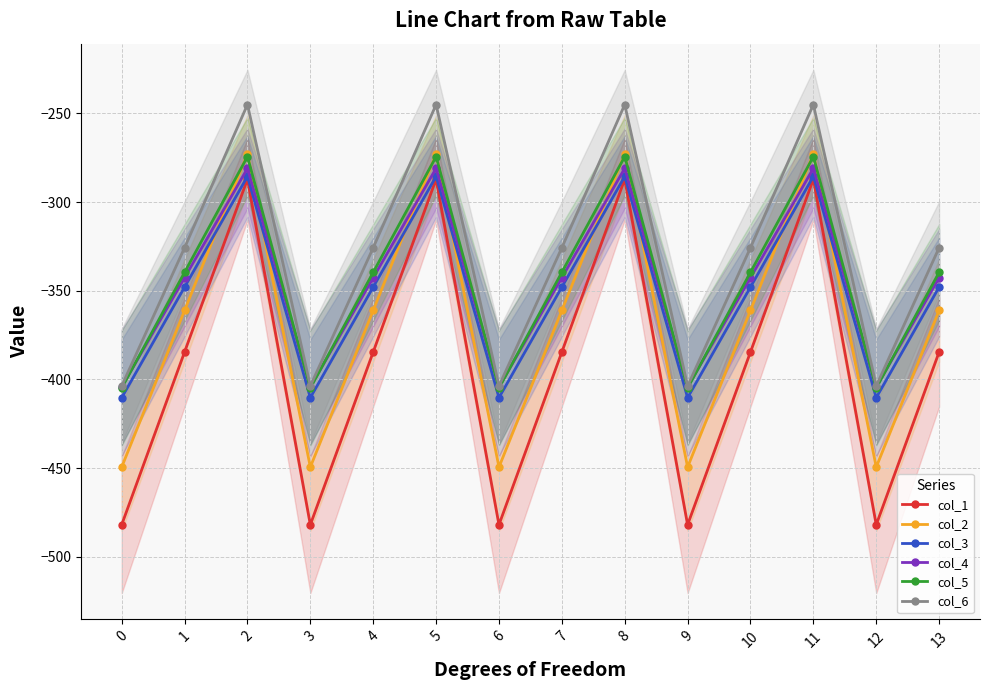

True or false: col_3 has more than 0 interior local peaks.

True